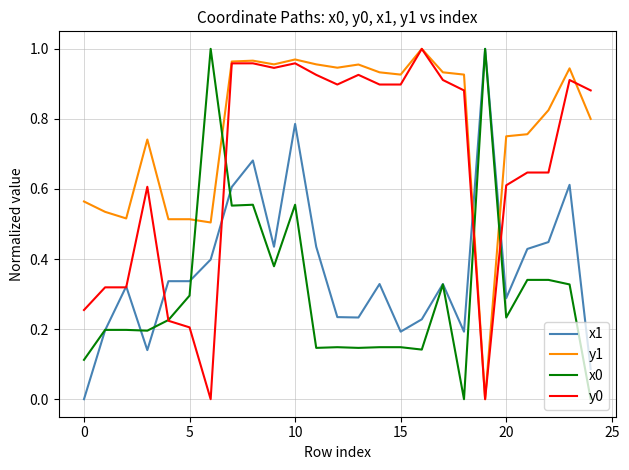

Which series ends up on top after the final intersection of x0 and y1?

y1